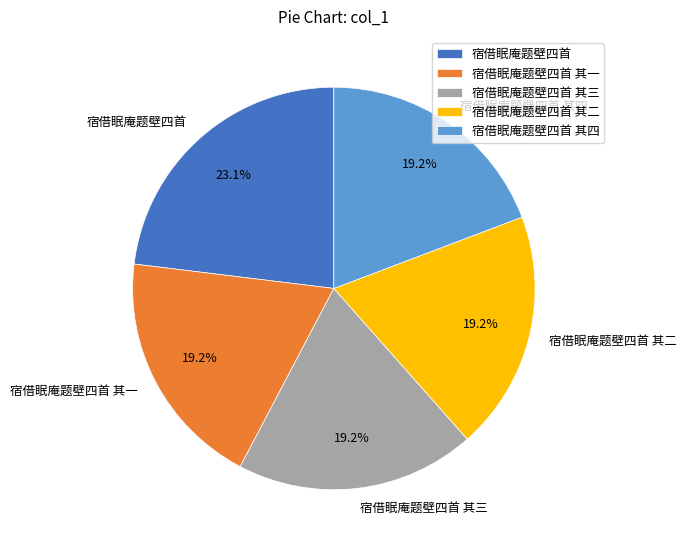

What percentage is the 宿借眠庵题壁四首 其二 slice, to the nearest percent?

19%